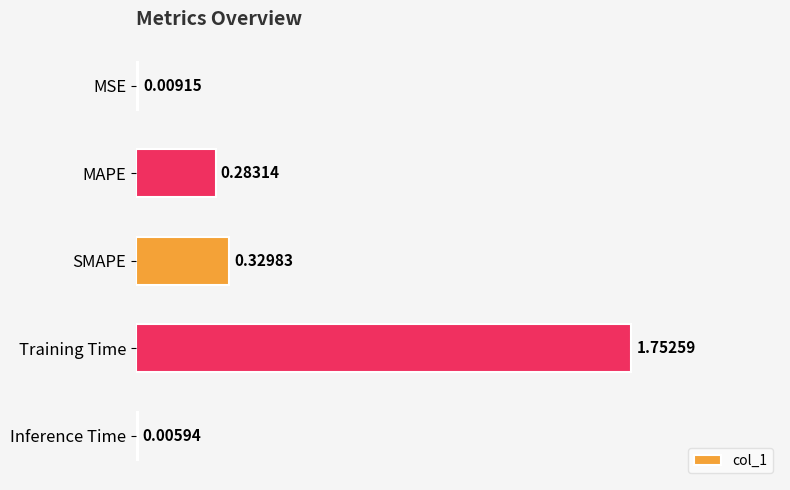

At which category does the chart reach its peak across all series?

Training Time